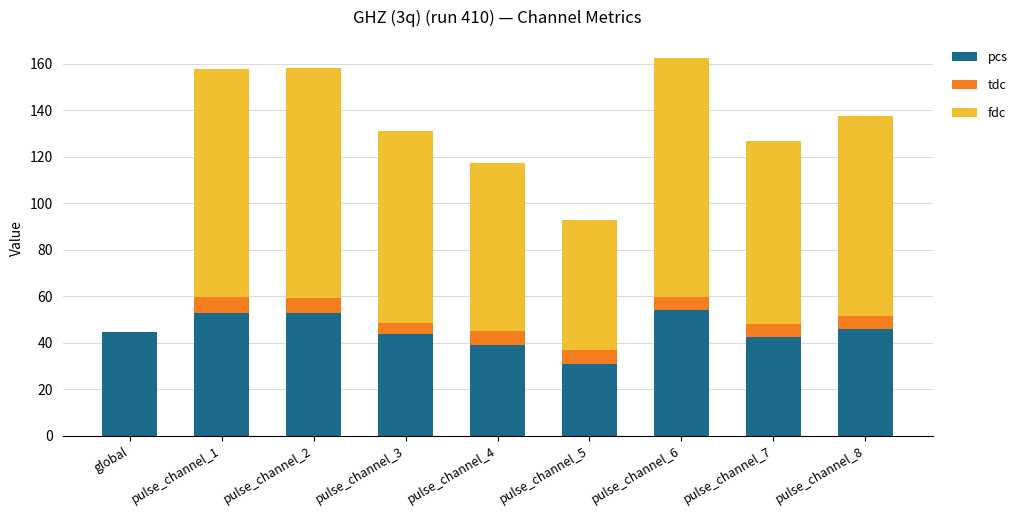

The value of pcs at pulse_channel_6 is 26.6. True or false?

False